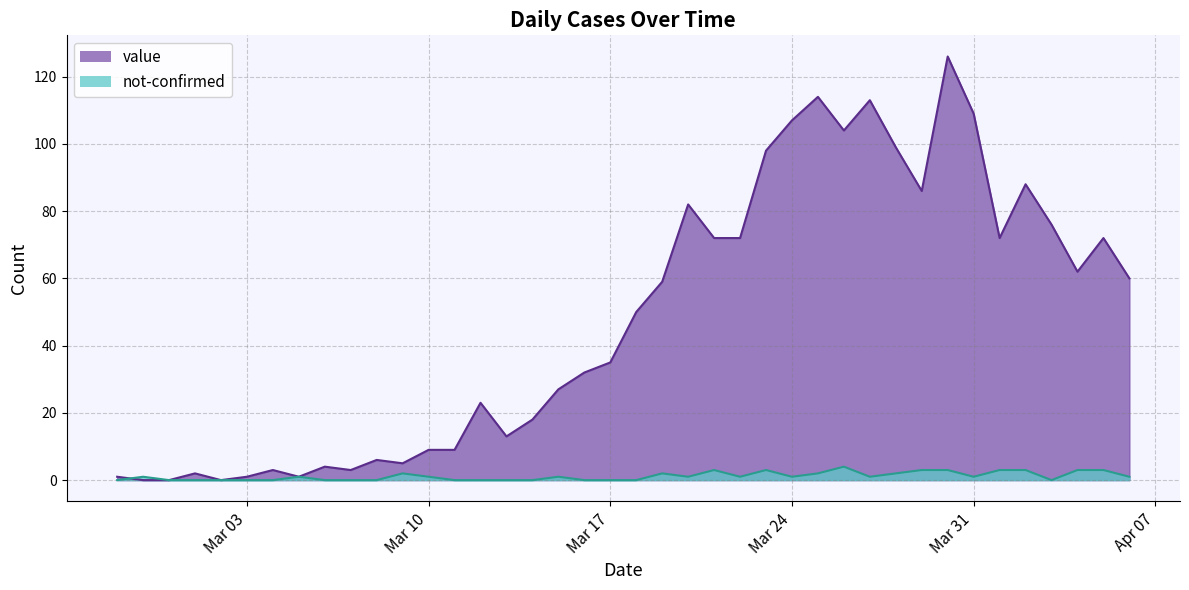

The value of not-confirmed at 2020-03-28 is 1. True or false?

False